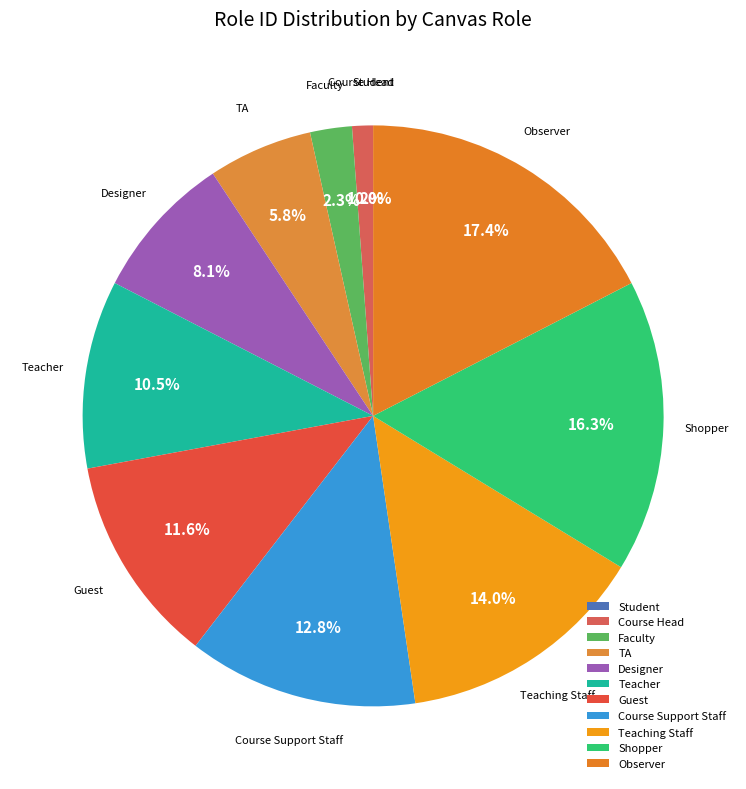

To the nearest percent, what portion does TA represent?

6%